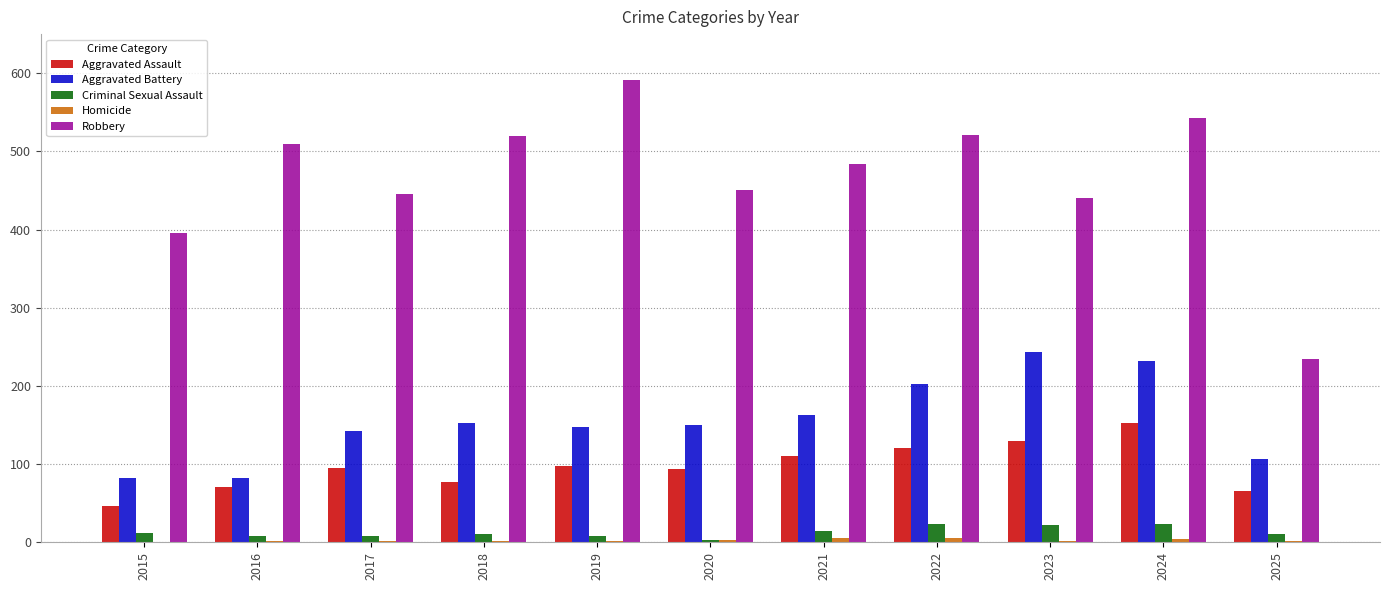

Between 2018 and 2020, which series saw the biggest shift?

Robbery